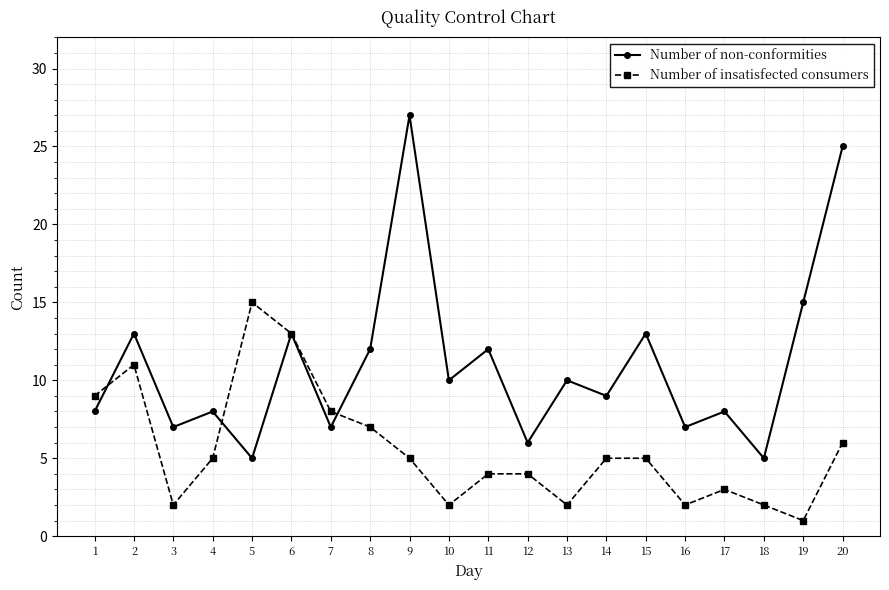

The value of Number of non-conformities at 3 is 7. True or false?

True